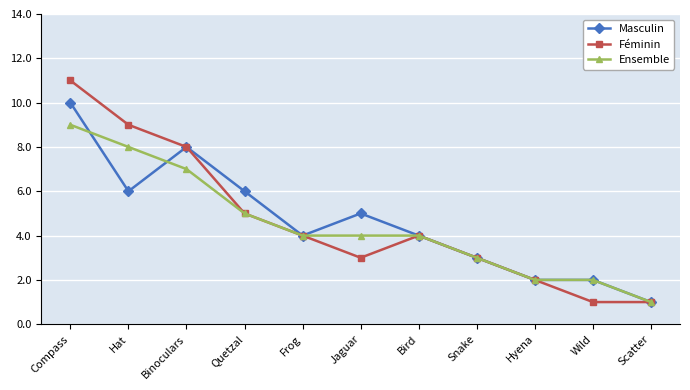

Which series has the largest range (max minus min)?

Féminin